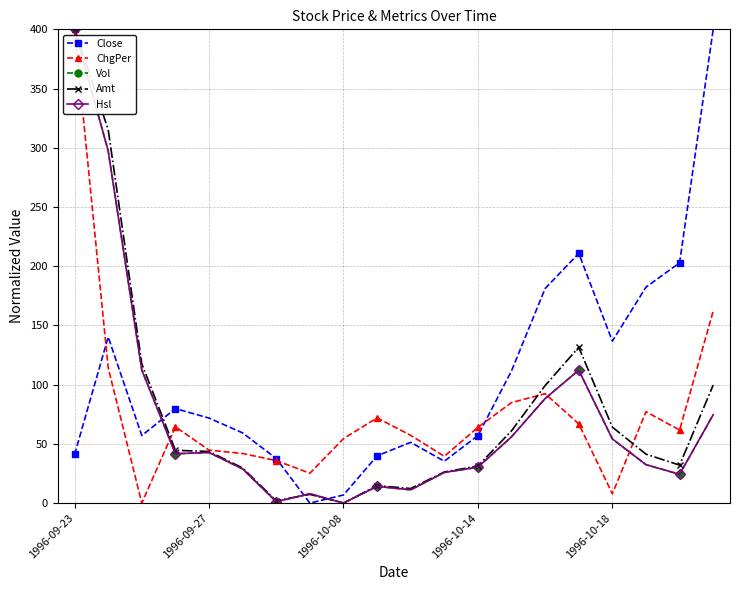

Which series has the largest total across all categories?

Close